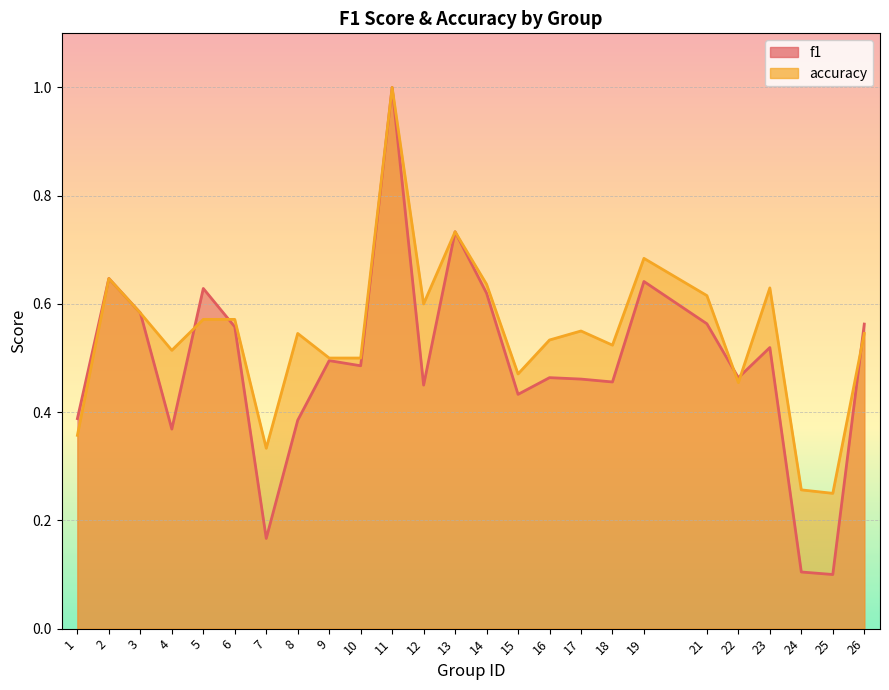

How many interior local valleys does the accuracy series have?

7